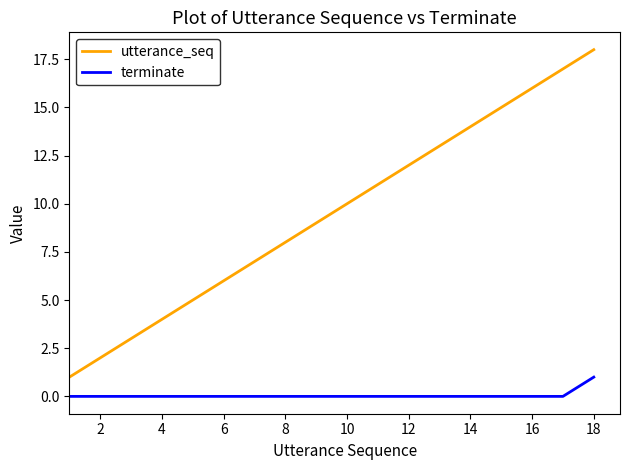

True or false: terminate and utterance_seq cross at least once.

False